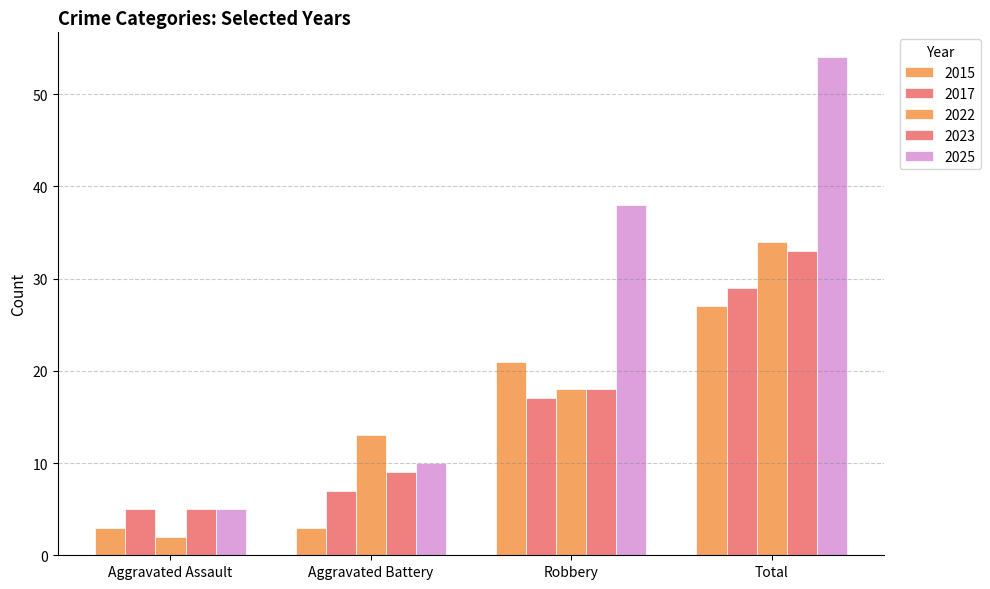

How many bars are there in total?

20